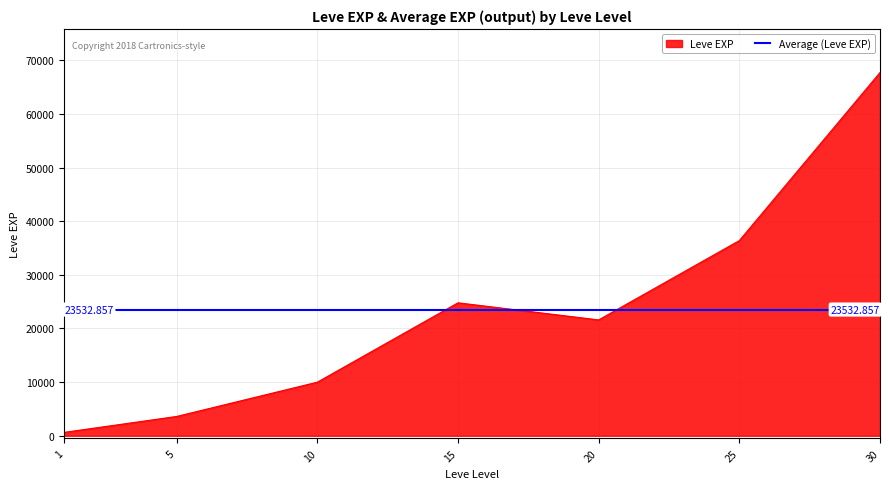

Rank the categories by value from highest to lowest.

30, 25, 15, 20, 10, 5, 1